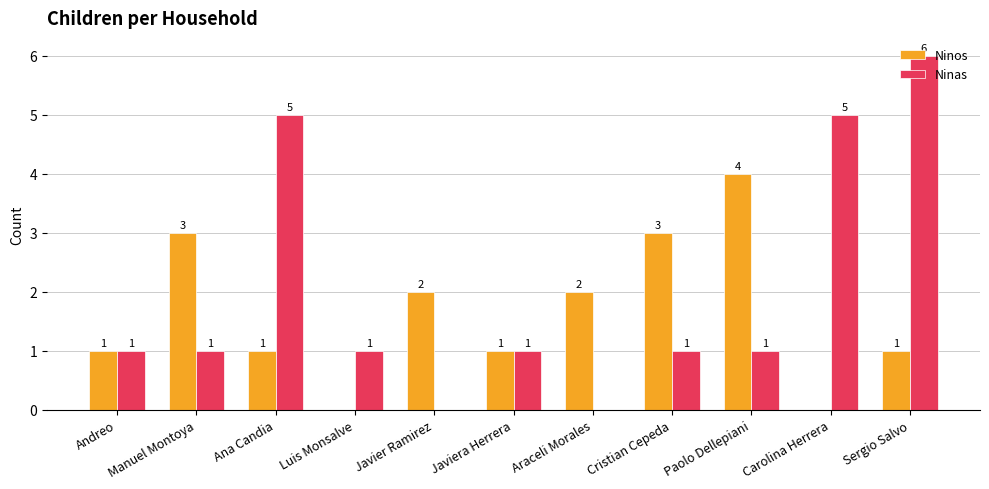

Reading left to right, extract all data points from this chart.

Ninos: 1	3	1	0	2	1	2	3	4	0	1
Ninas: 1	1	5	1	0	1	0	1	1	5	6